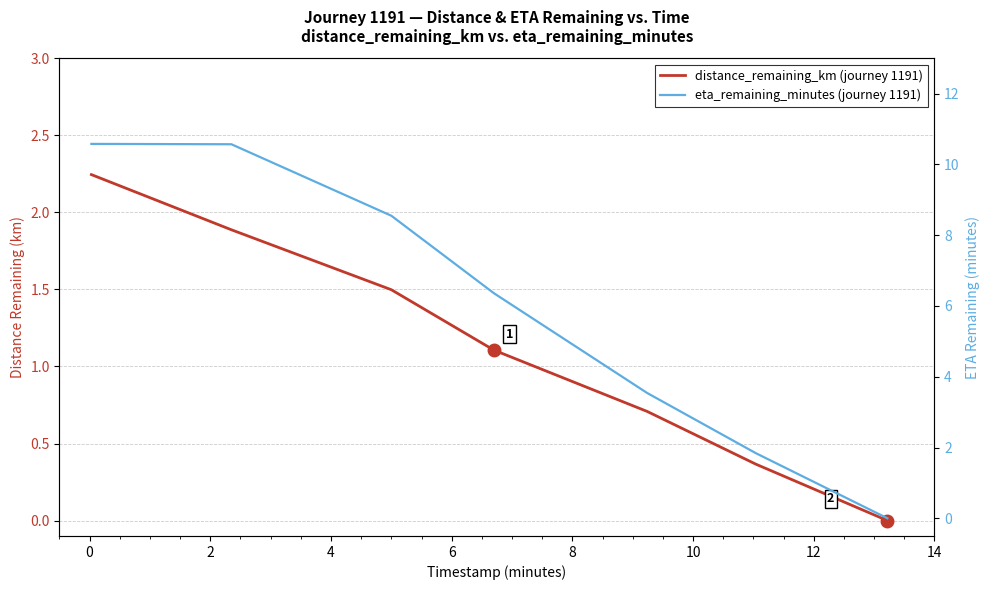

Count the number of data series in this chart.

2